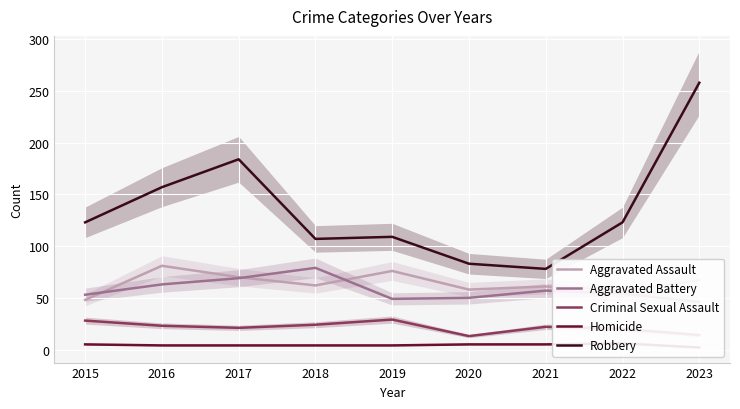

What is the difference between the second highest and minimum values in the Aggravated Battery series?

23